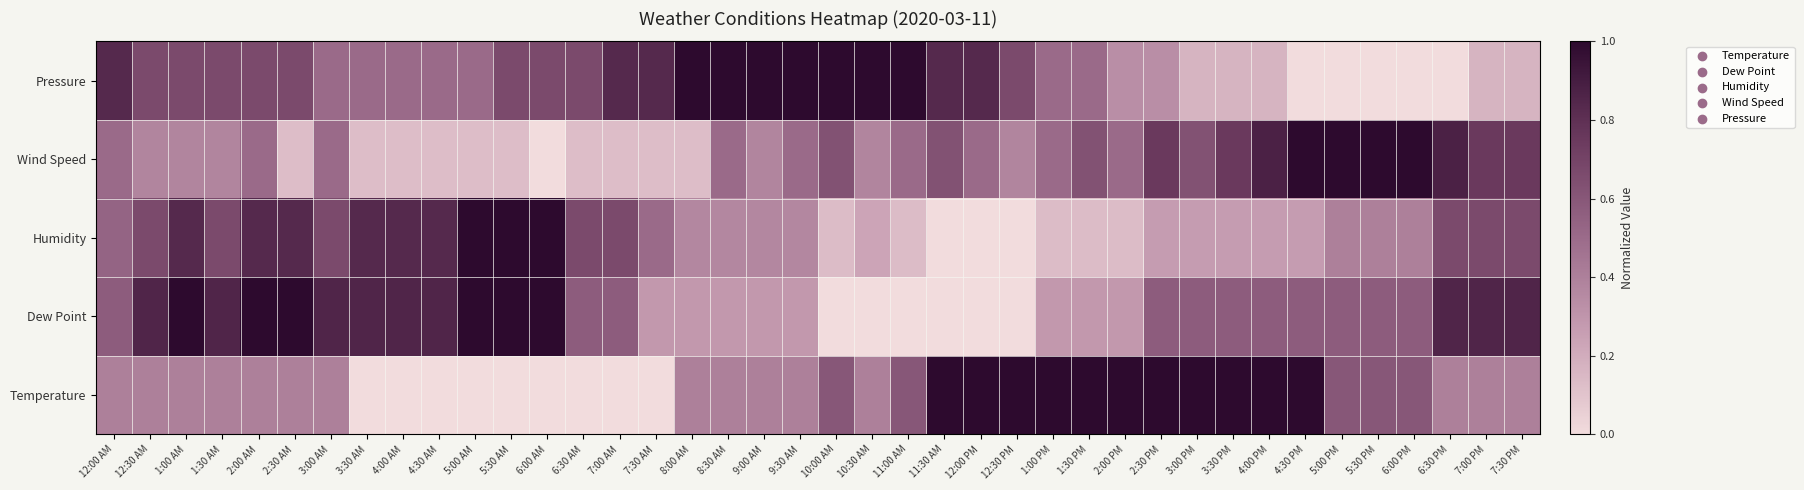

Which series has the largest range (max minus min)?

Temperature